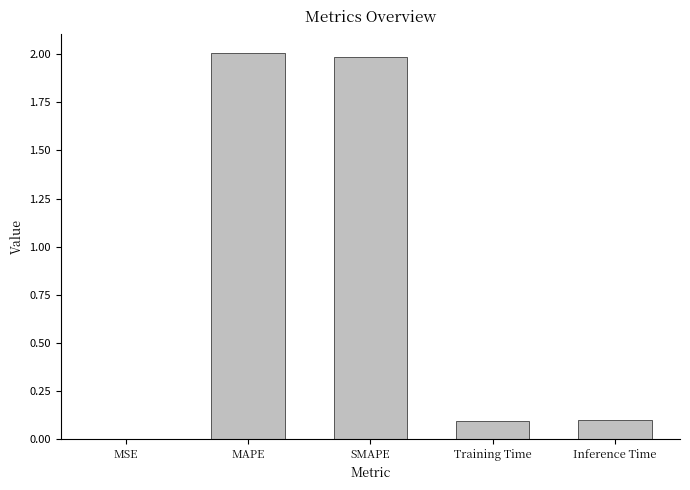

What is the greatest value displayed?

2.0